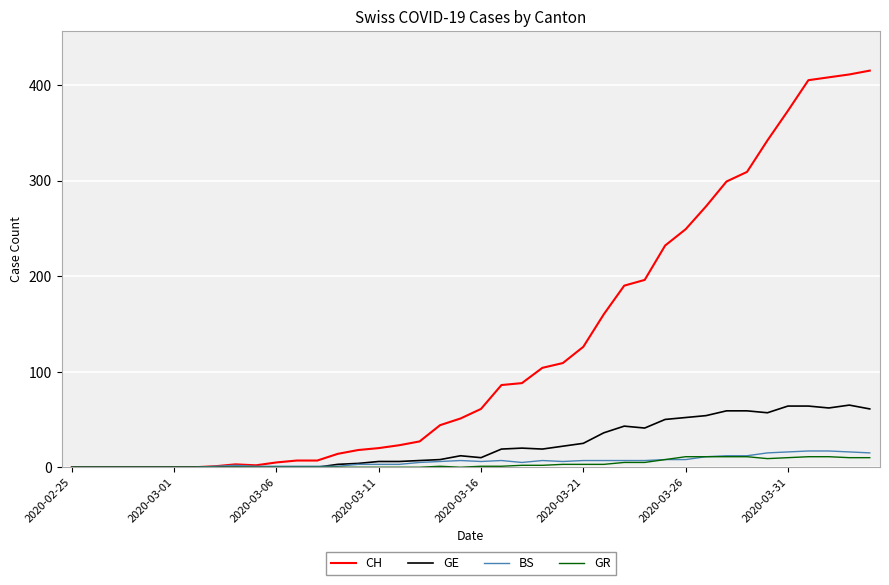

What is the maximum value shown in the chart?

415